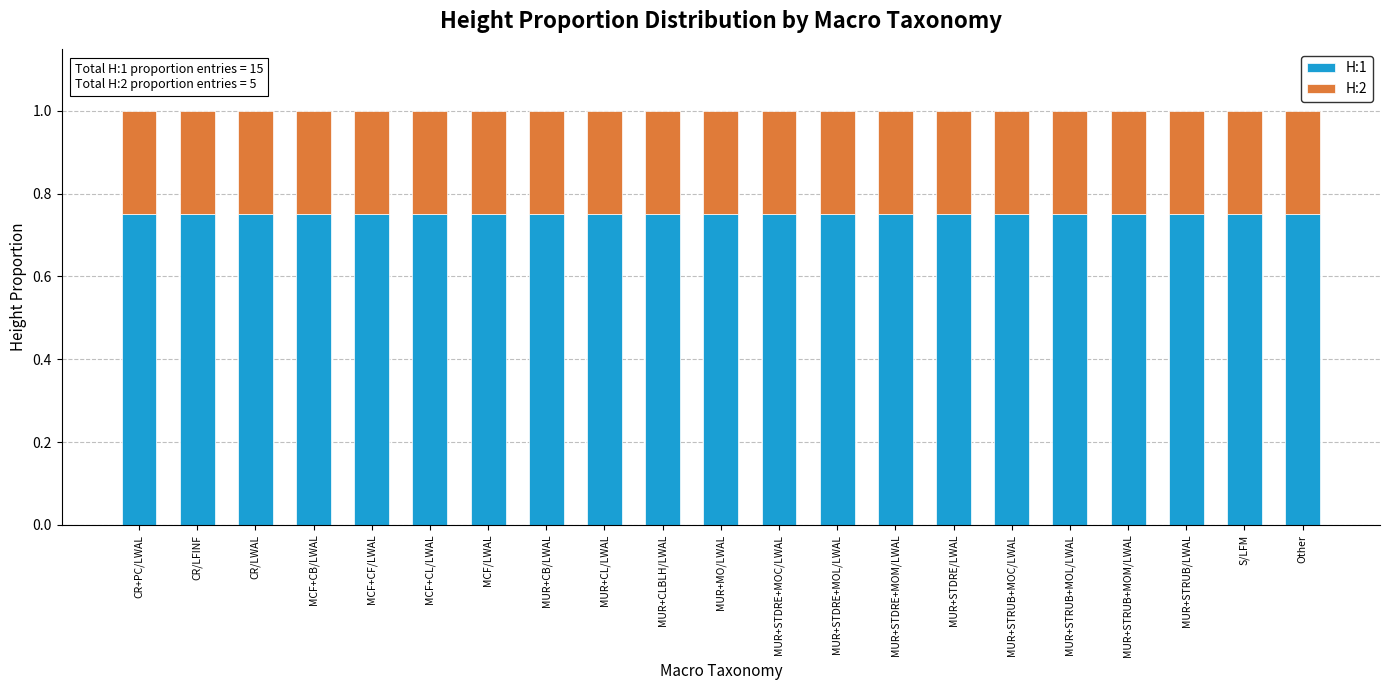

True or false: H:1 has a value of 1.1 at MUR+MO/LWAL.

False